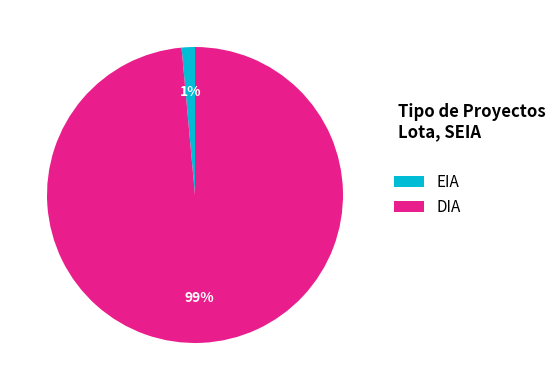

True or false: DIA accounts for 91% of the total.

False